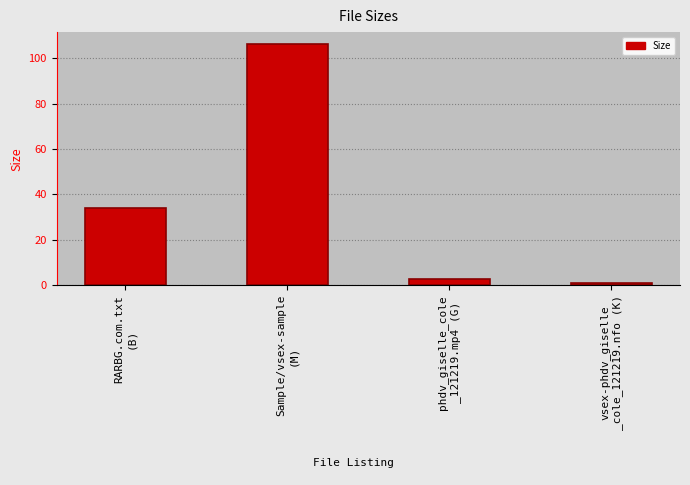

What is the maximum value shown in the chart?

106.2